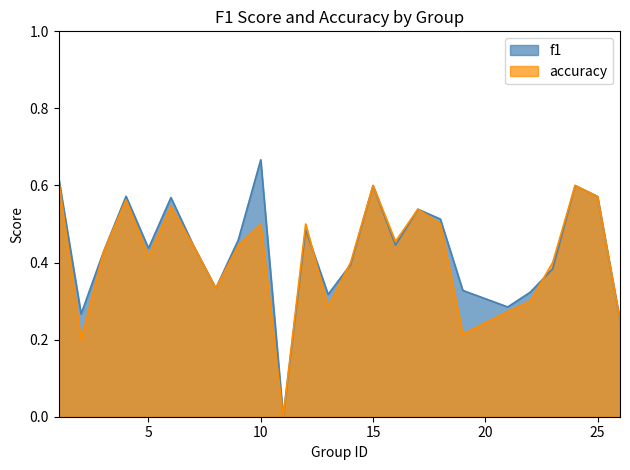

At which category does f1 reach its first local peak?

4